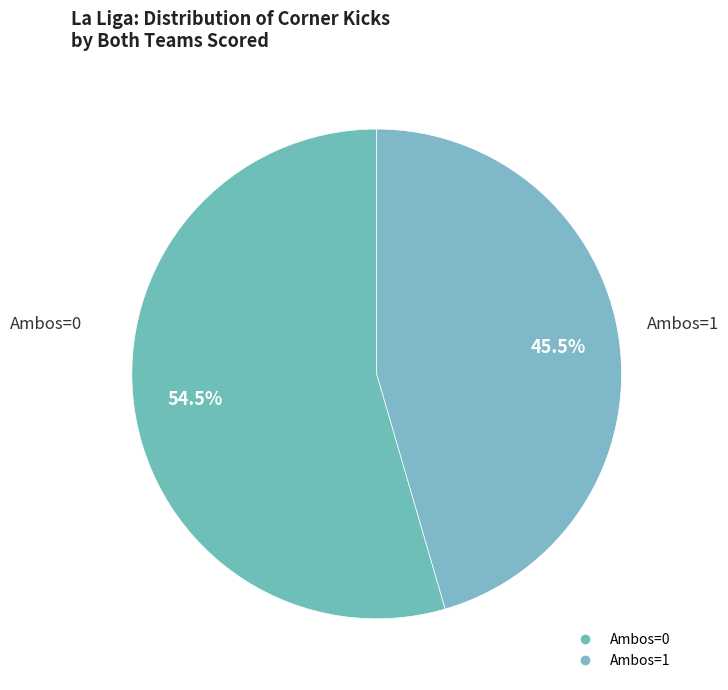

Approximately how many times larger is the value at Ambos=1 compared to Ambos=0?

0.8